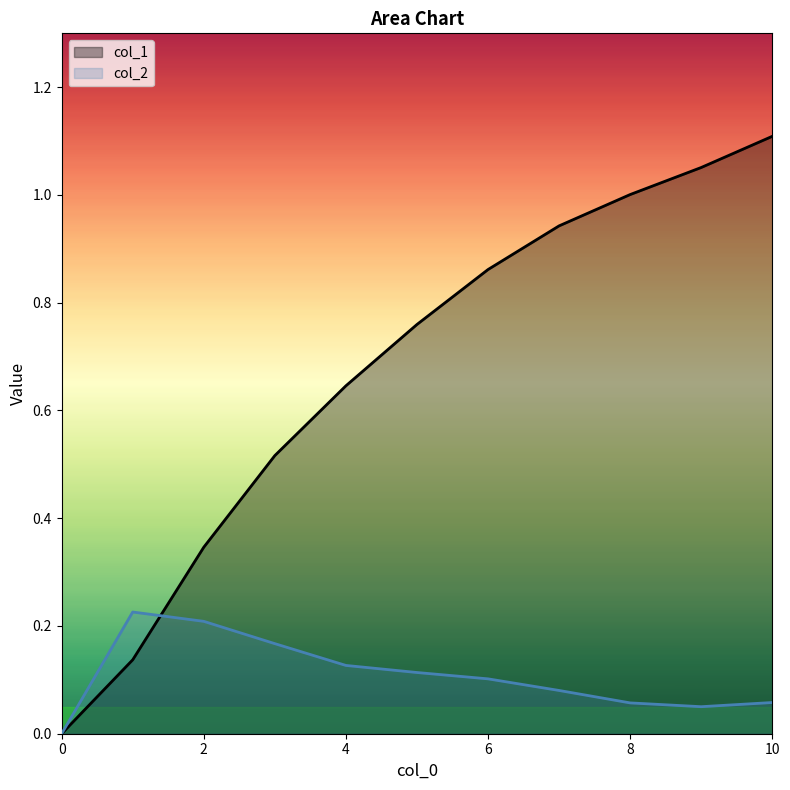

What is the approximate value of col_2 at 9?

0.1